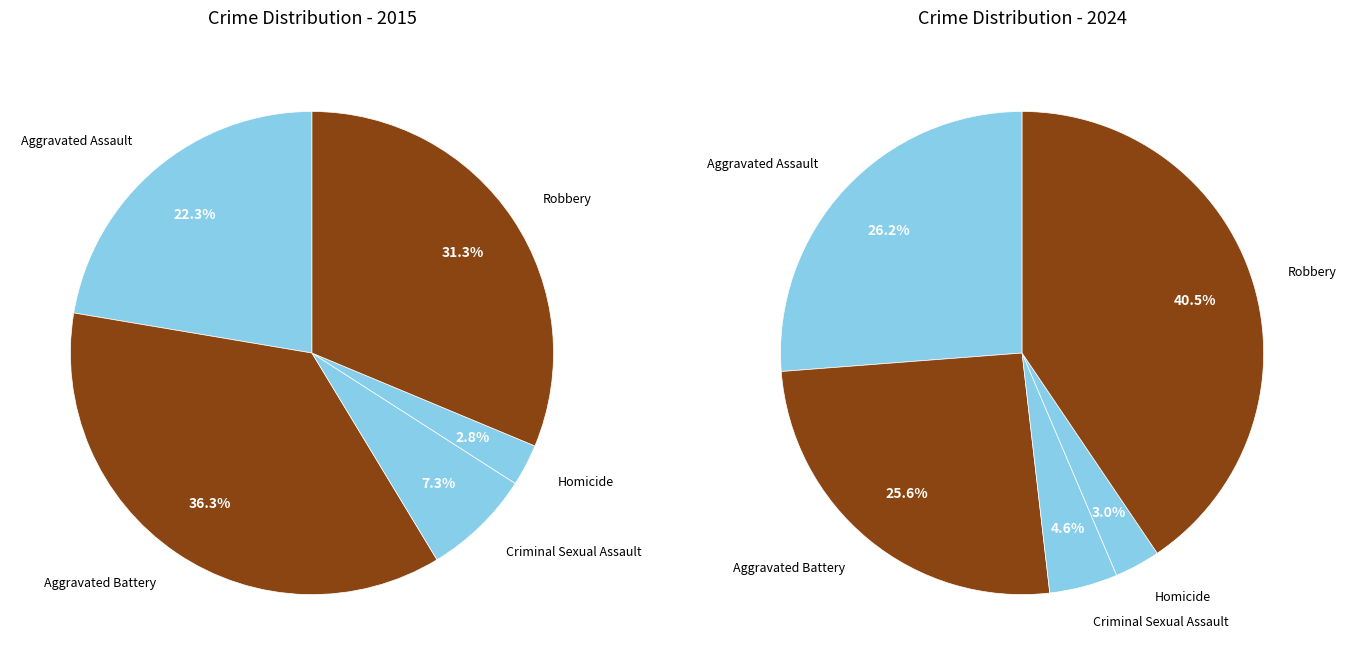

To the nearest percent, what percentage of the pie is Aggravated Assault?

22%